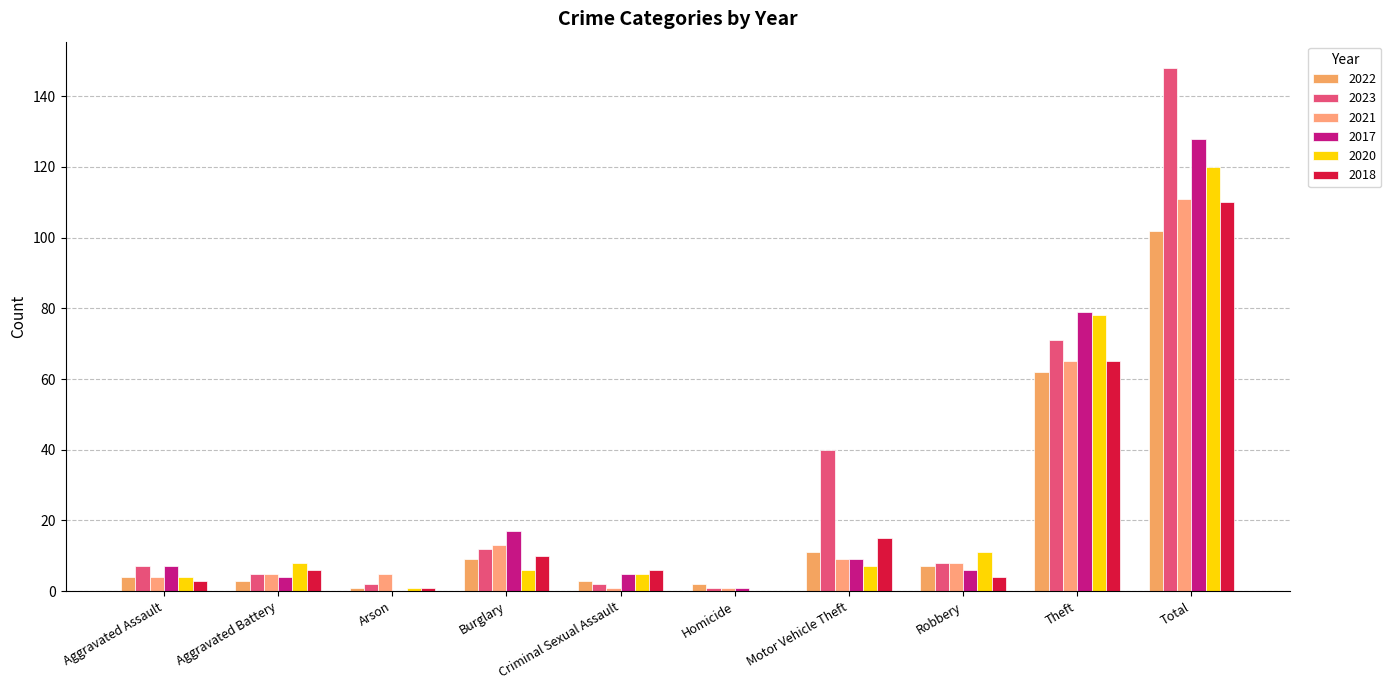

What value does the 2022 series have at Homicide?

2